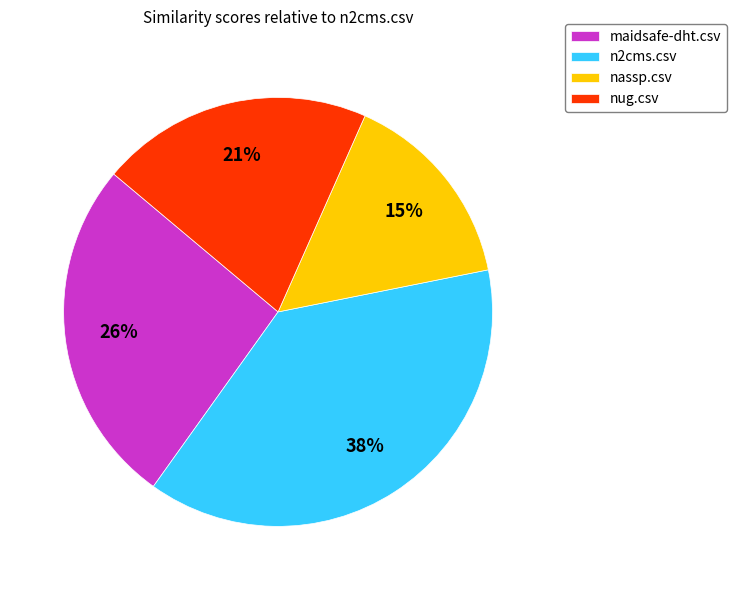

To the nearest percent, what is the difference between the nug.csv and n2cms.csv slice percentages?

17%